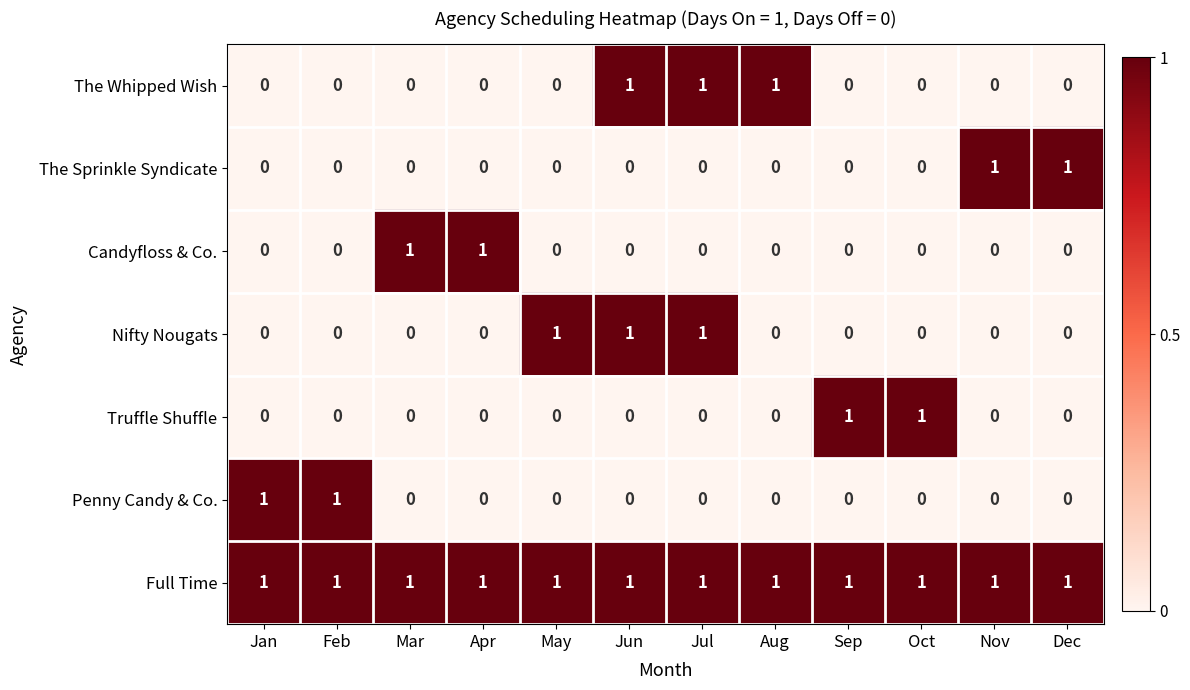

The value of Full Time at Oct is 0. True or false?

False